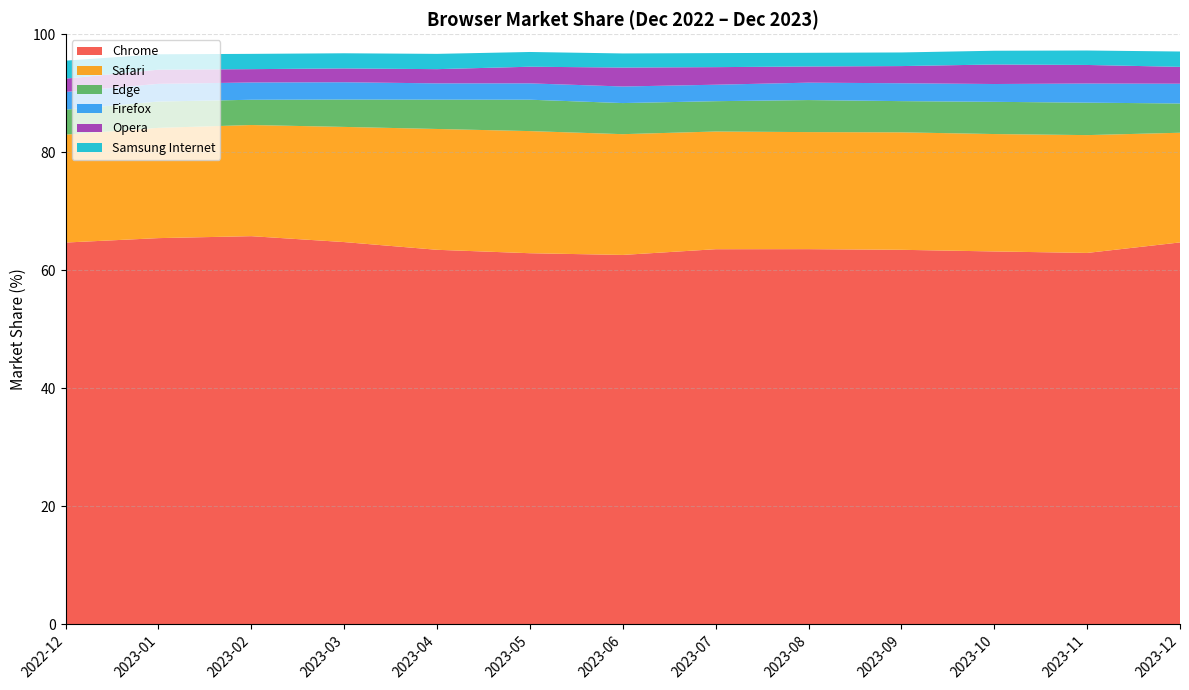

Reading left to right, extract all data points from this chart.

Chrome: 2022-12=64.7	2023-01=65.4	2023-02=65.8	2023-03=64.8	2023-04=63.5	2023-05=62.9	2023-06=62.6	2023-07=63.5	2023-08=63.6	2023-09=63.5	2023-10=63.2	2023-11=62.9	2023-12=64.7
Safari: 2022-12=18.3	2023-01=18.7	2023-02=18.8	2023-03=19.5	2023-04=20.5	2023-05=20.7	2023-06=20.5	2023-07=19.9	2023-08=19.8	2023-09=19.9	2023-10=19.9	2023-11=20.0	2023-12=18.6
Edge: 2022-12=4.2	2023-01=4.5	2023-02=4.3	2023-03=4.6	2023-04=5.0	2023-05=5.3	2023-06=5.3	2023-07=5.1	2023-08=5.4	2023-09=5.3	2023-10=5.5	2023-11=5.5	2023-12=5.0
Firefox: 2022-12=3.0	2023-01=3.0	2023-02=2.9	2023-03=2.9	2023-04=2.8	2023-05=2.8	2023-06=2.8	2023-07=2.8	2023-08=3.0	2023-09=3.0	2023-10=3.0	2023-11=3.2	2023-12=3.4
Opera: 2022-12=2.2	2023-01=2.4	2023-02=2.3	2023-03=2.3	2023-04=2.4	2023-05=2.8	2023-06=3.2	2023-07=3.0	2023-08=2.7	2023-09=2.9	2023-10=3.3	2023-11=3.1	2023-12=2.9
Samsung Internet: 2022-12=3.0	2023-01=2.6	2023-02=2.6	2023-03=2.6	2023-04=2.6	2023-05=2.5	2023-06=2.4	2023-07=2.4	2023-08=2.3	2023-09=2.3	2023-10=2.3	2023-11=2.5	2023-12=2.6